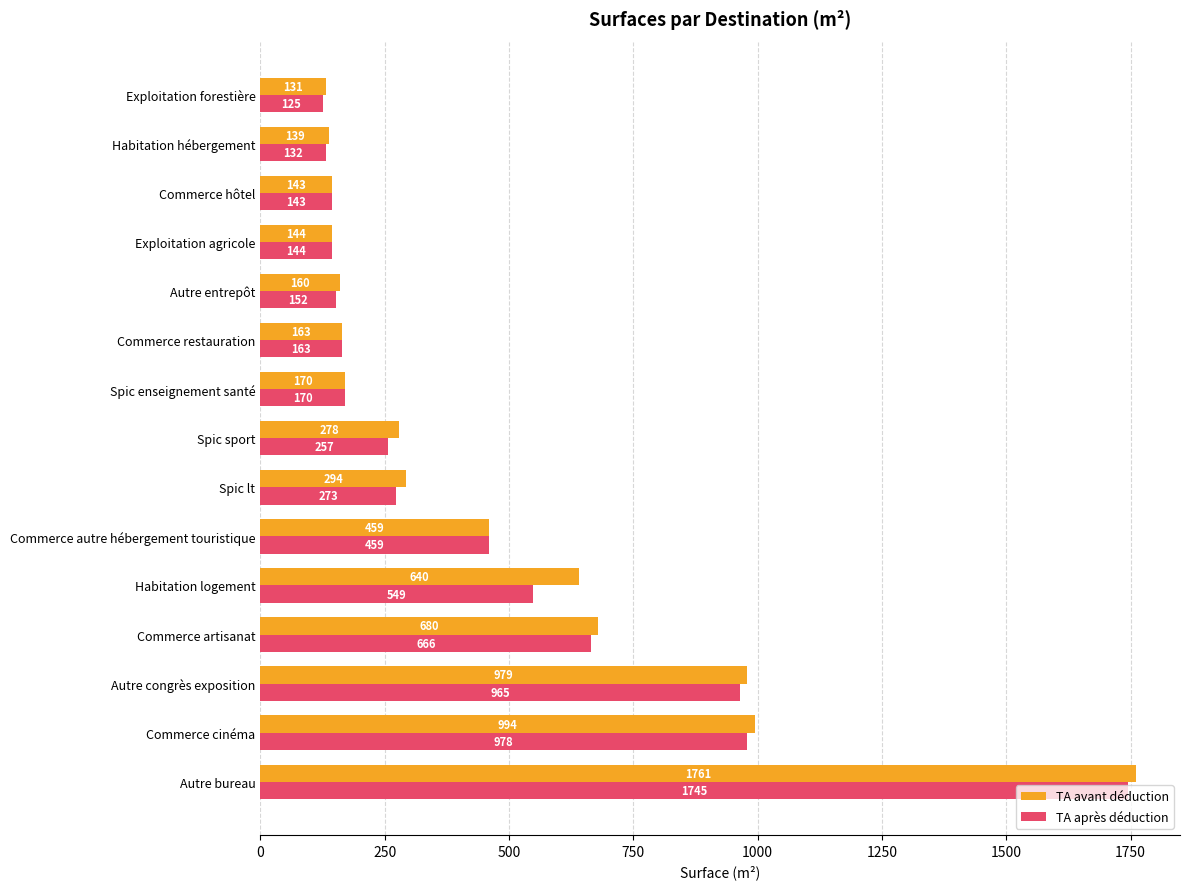

List the series in order of their peak value, highest first.

TA avant déduction, TA après déduction